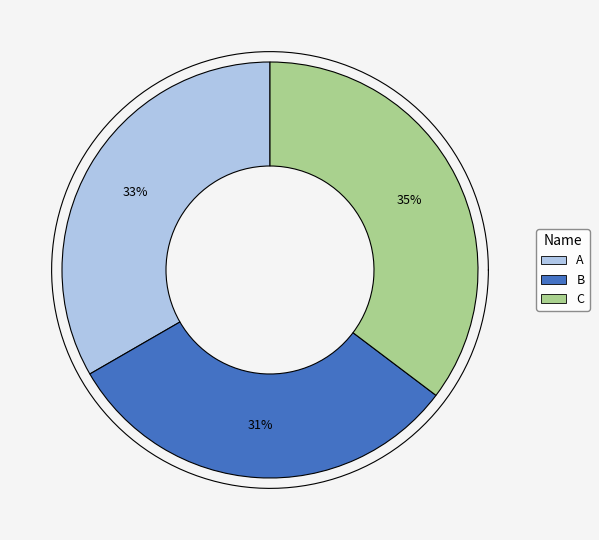

What is the largest slice in the pie chart?

C